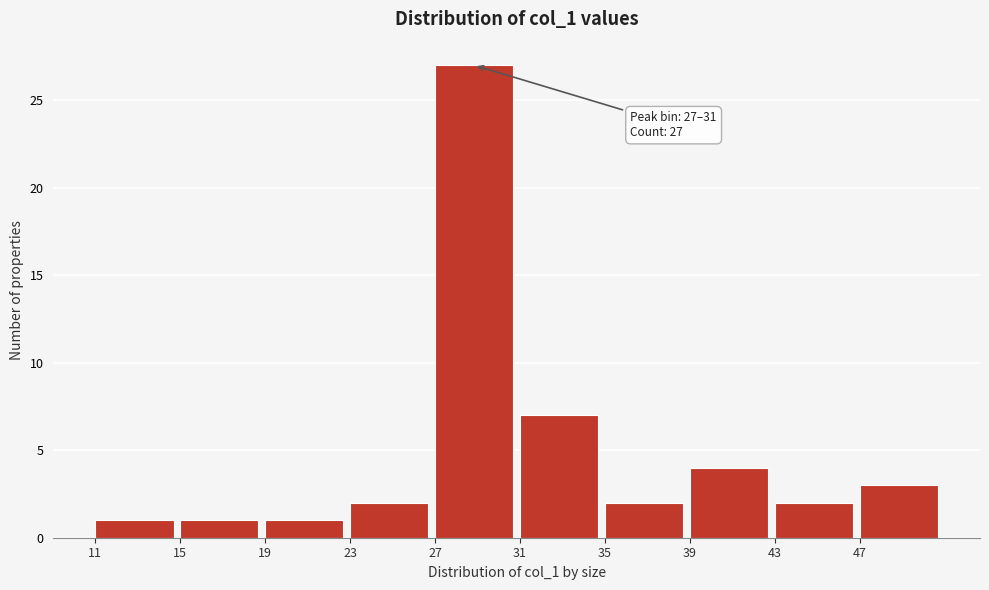

Over which range of the x-axis is the bar tallest?

27 to 31